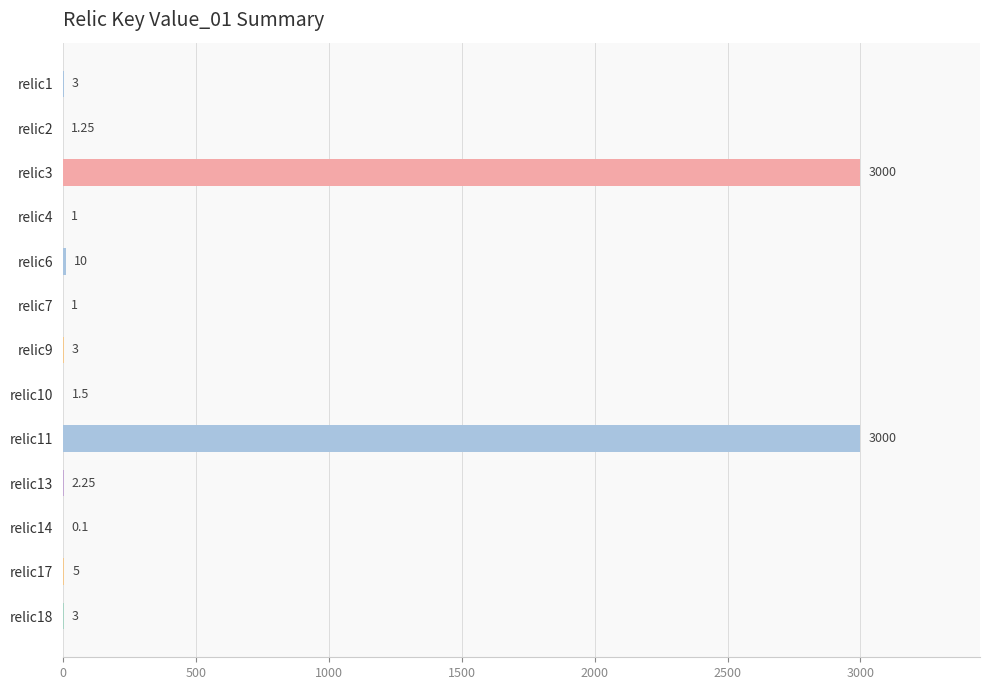

Which has a higher value, relic13 or relic1?

relic1